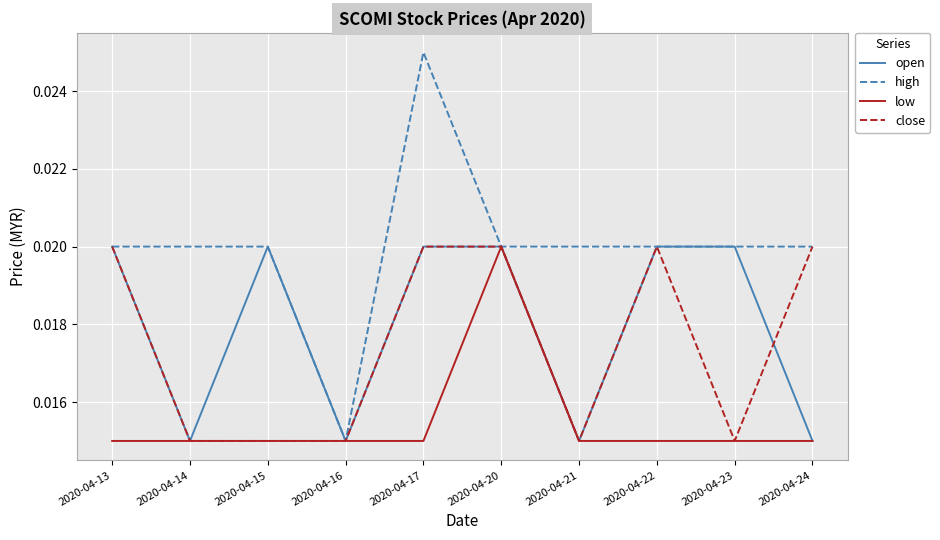

Between 2020-04-13 and 2020-04-20, which series saw the biggest shift?

low